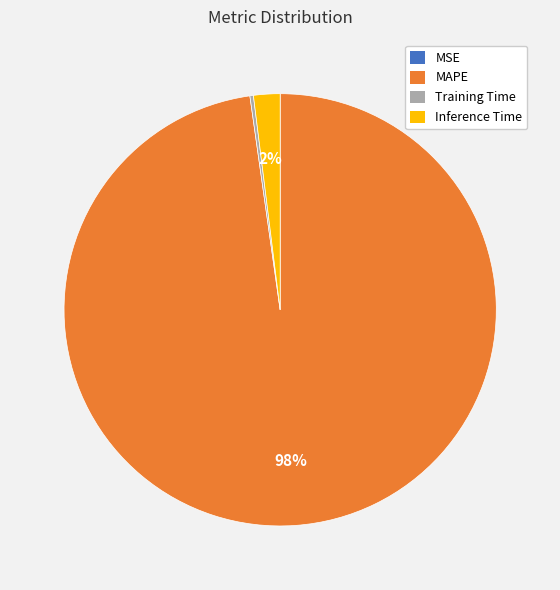

Is the sum of Inference Time and MAPE greater than half?

Yes